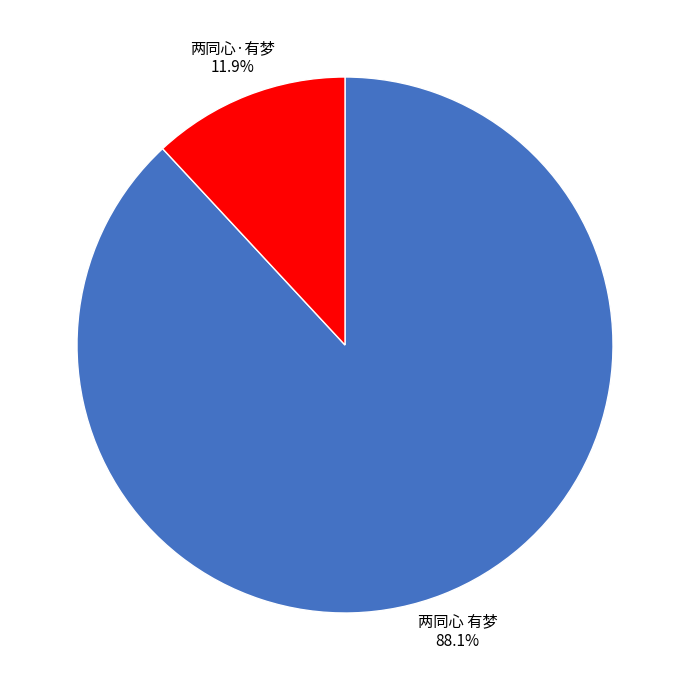

What percentage do 两同心·有梦 and 两同心 有梦 together represent?

100.0%